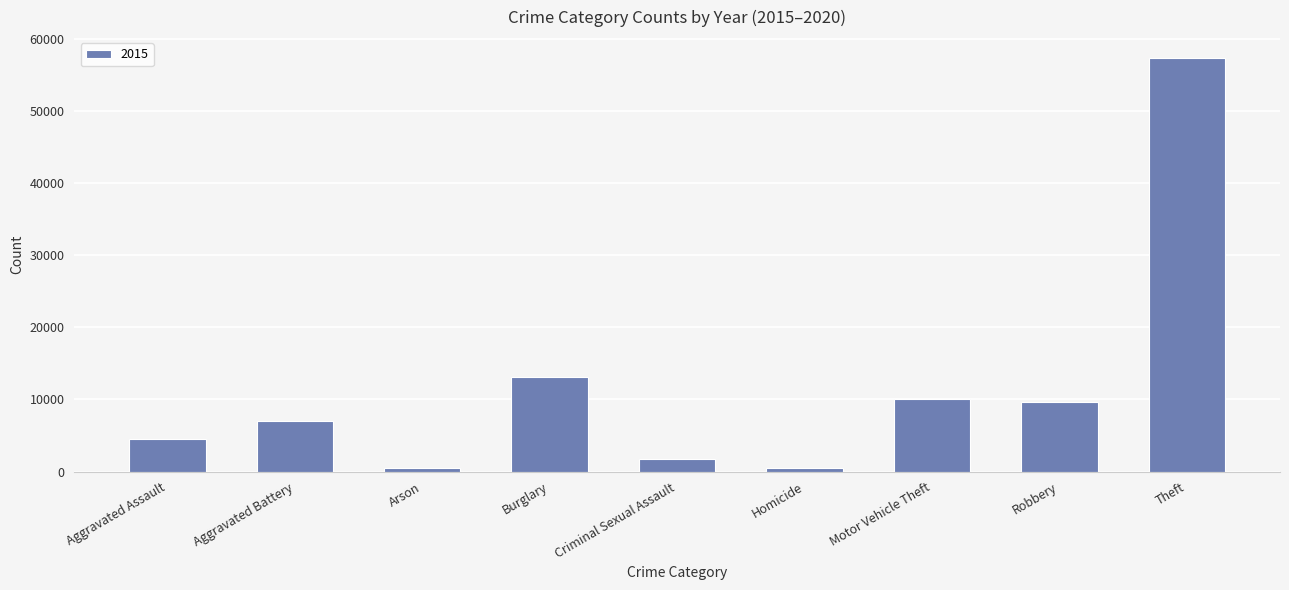

Where is the data nearest to the value 28899?

Burglary